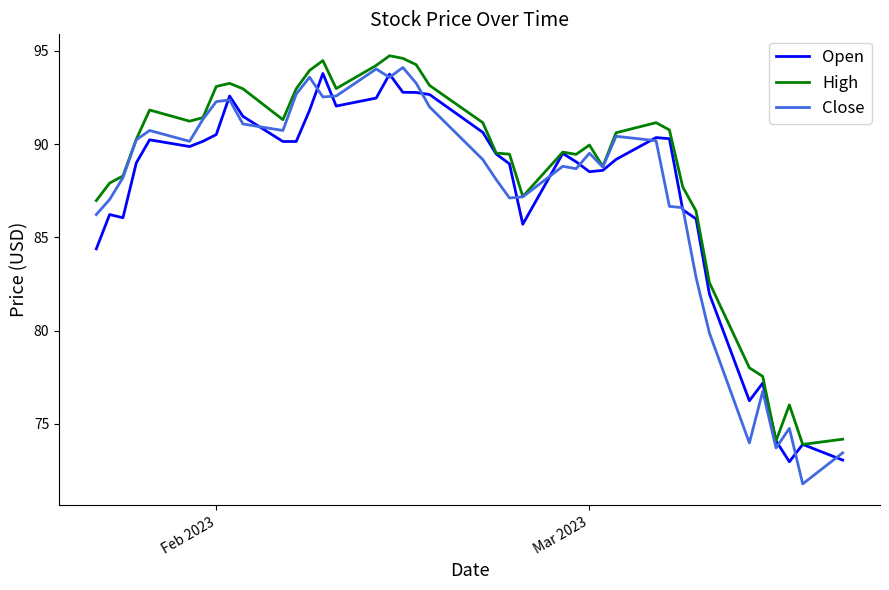

Which series has the widest spread of values?

Close